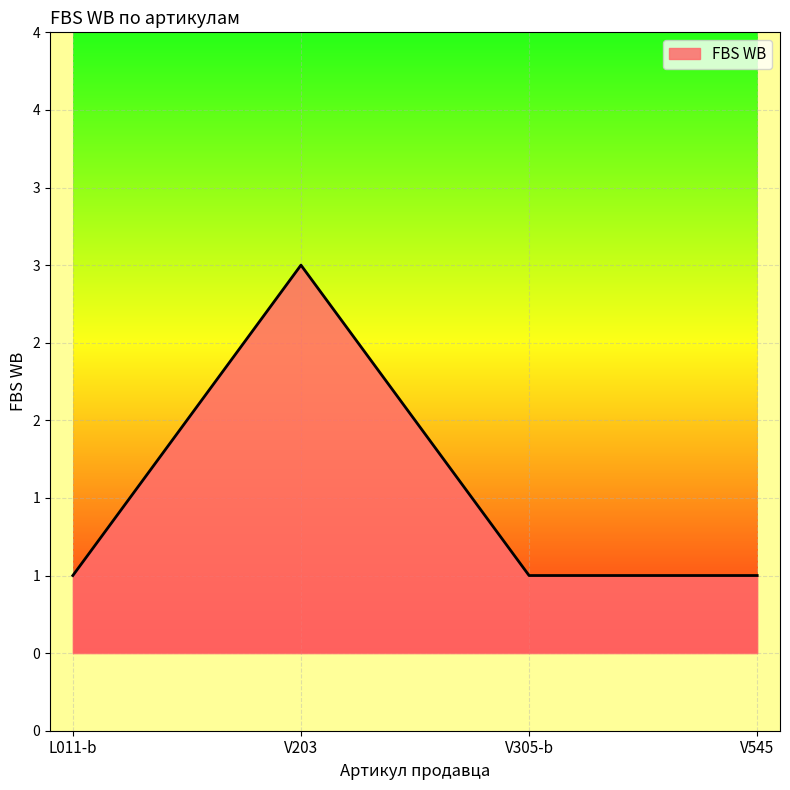

What value does the data have at V305-b?

1